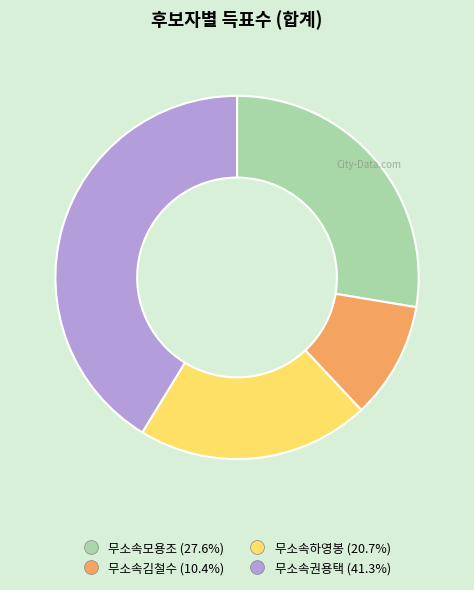

Approximately how many times larger is the value at 무소속권용택 compared to 무소속모용조?

1.5